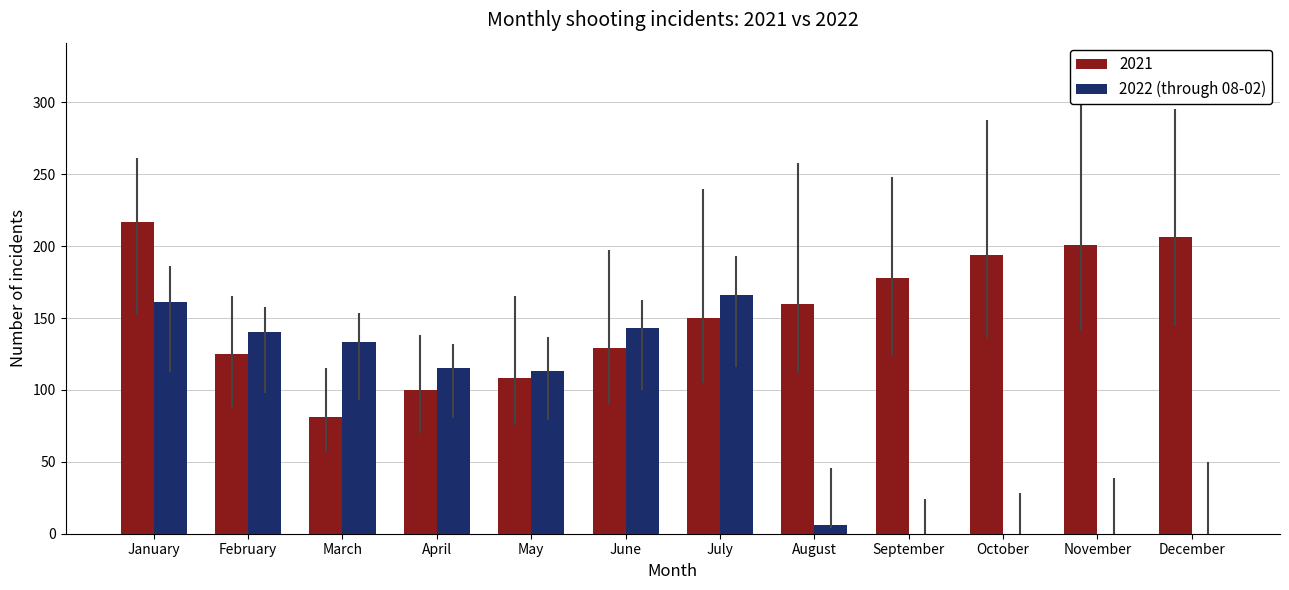

Which label corresponds to the largest value in the chart?

January